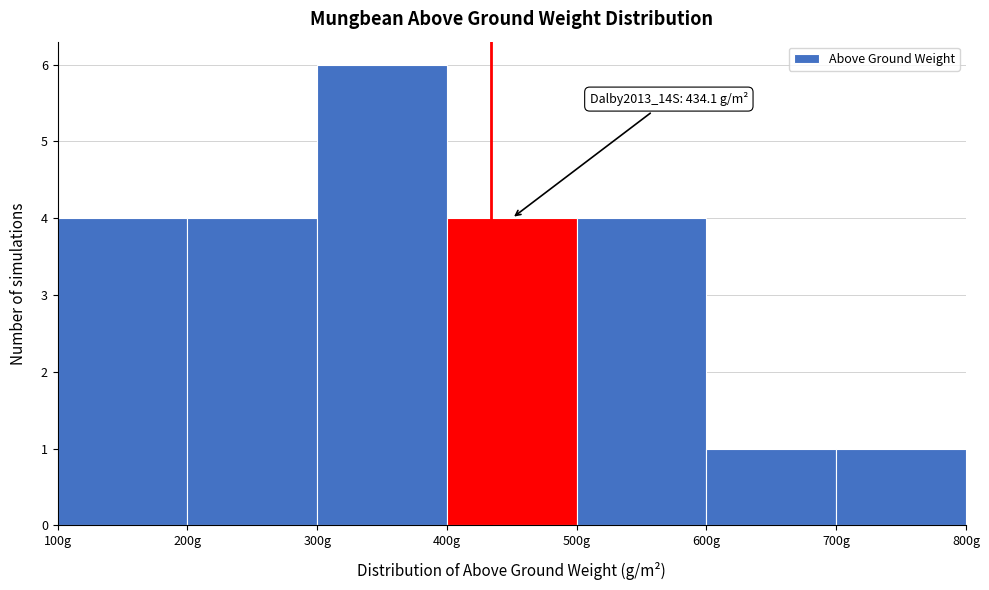

Which range on the x-axis has the tallest bar?

300 to 400